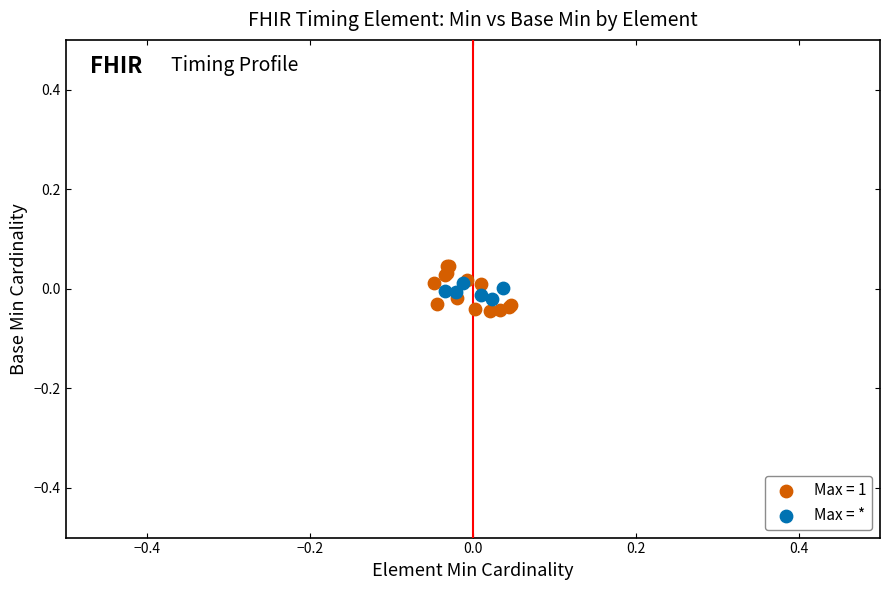

Which series has the largest Y range (max minus min)?

Max = 1